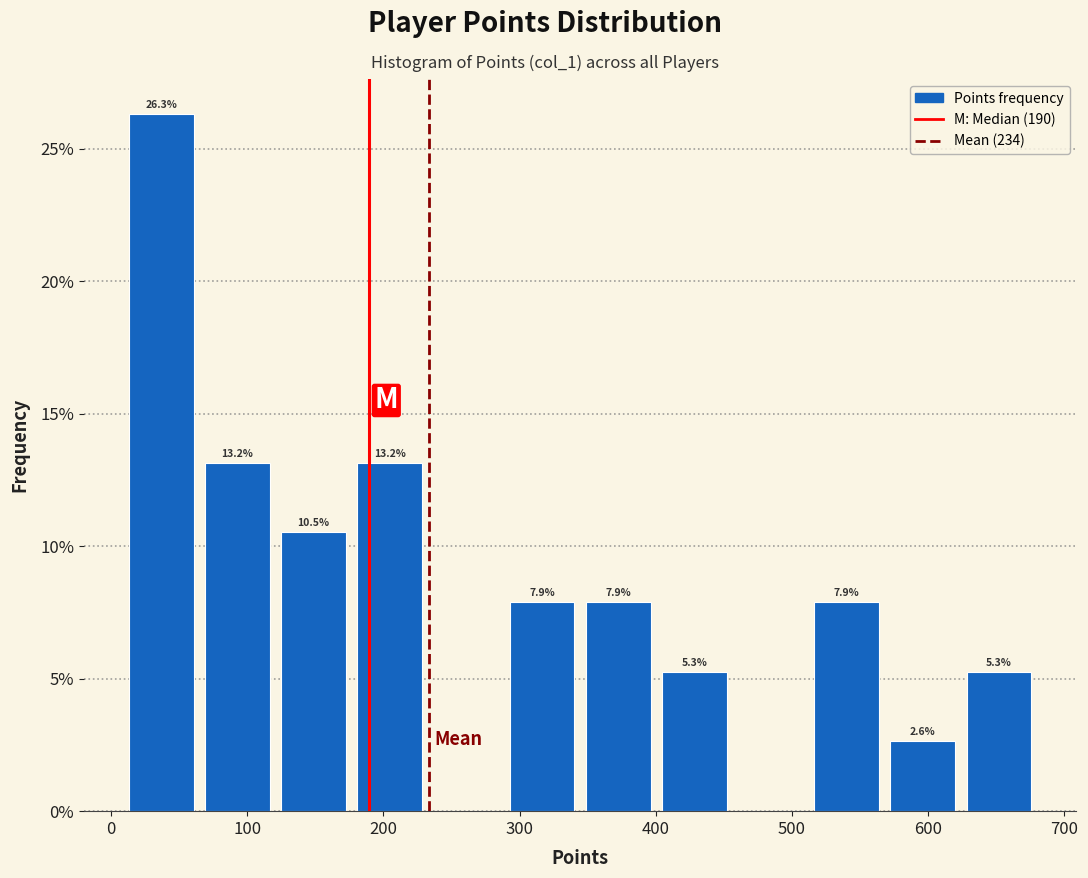

Over which range of the x-axis is the bar tallest?

10 to 60